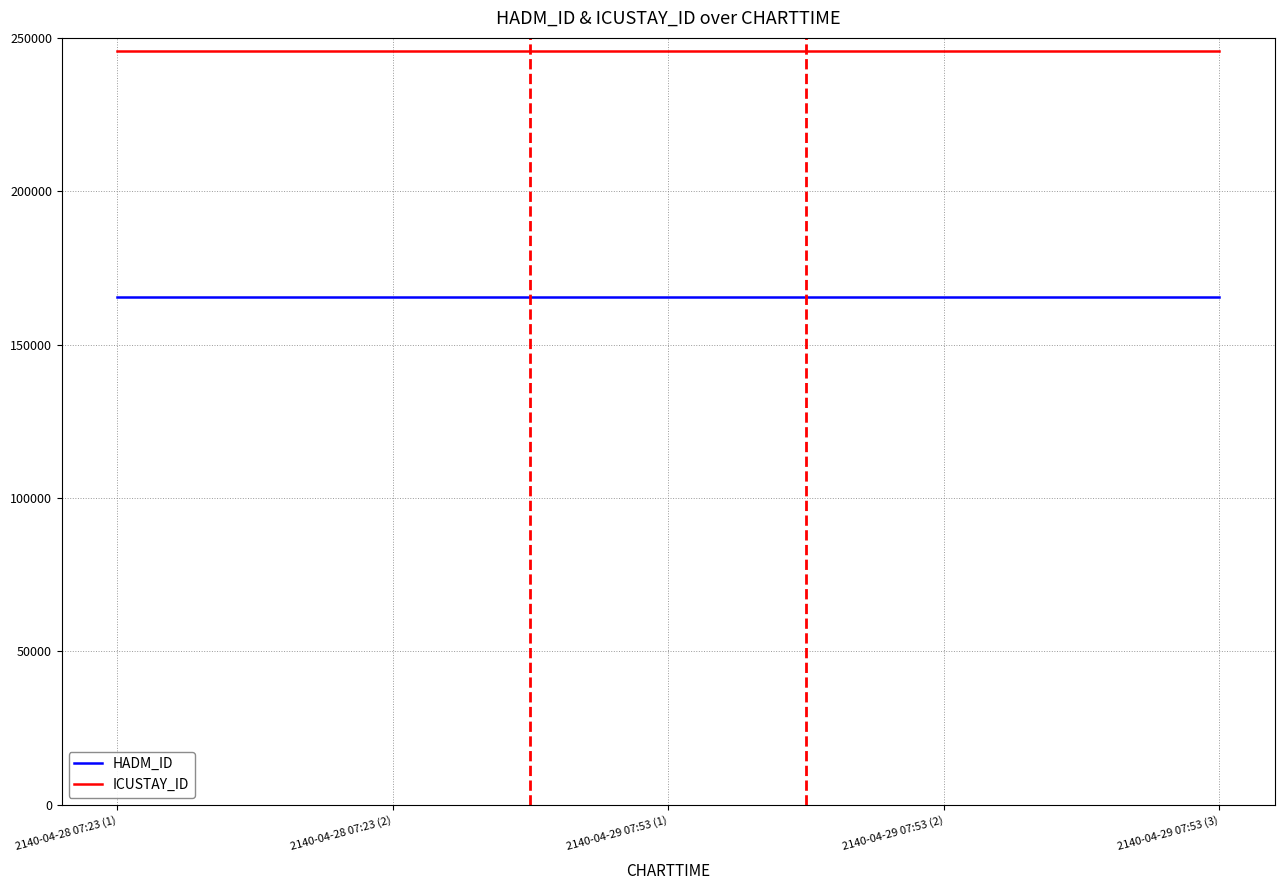

What is the total value across all series at 2140-04-29 07:53 (2)?

411339